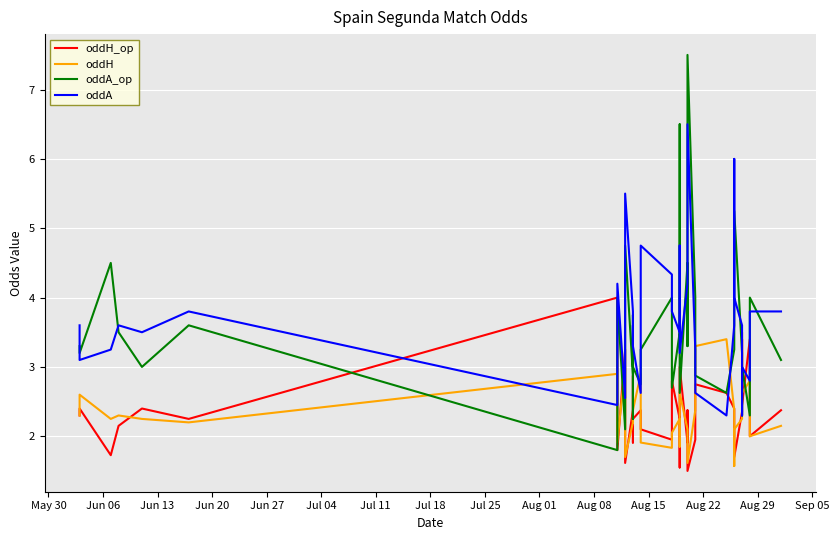

How many values in the oddH_op series are below 2?

12